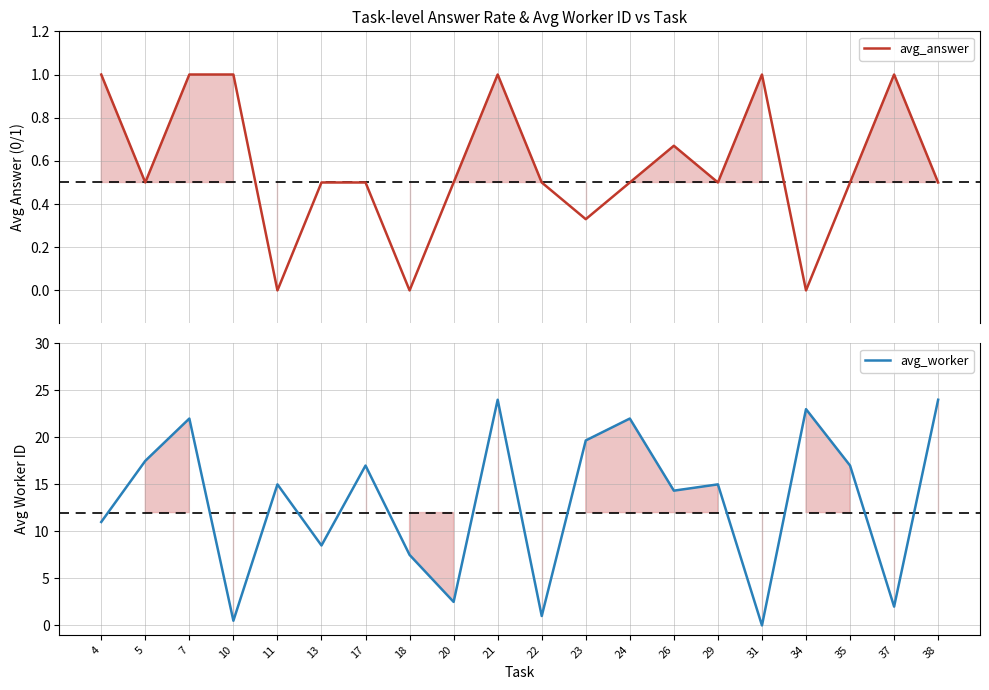

The avg_answer series shows 0.0 at 11. True or false?

True